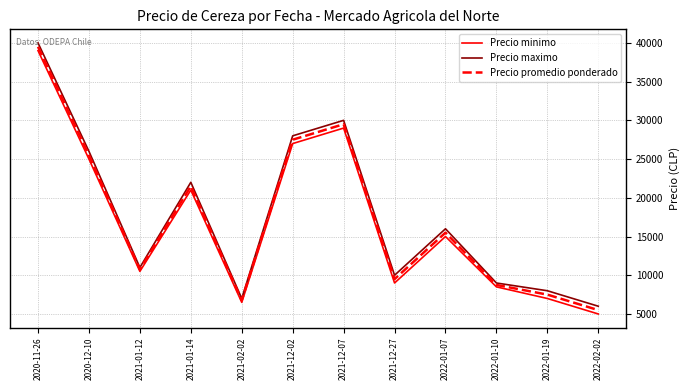

At which label does Precio minimo reach its minimum?

2022-02-02